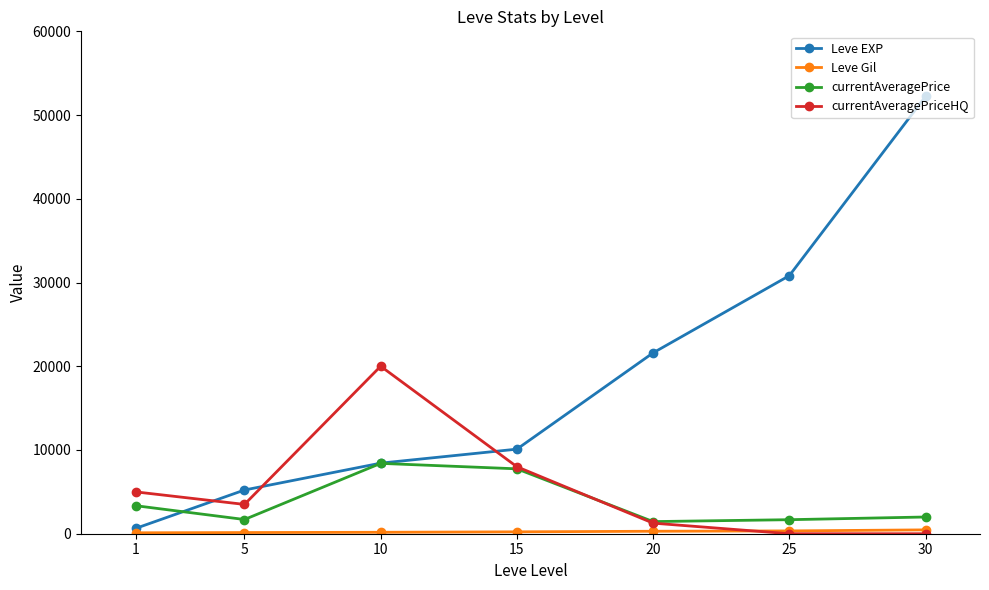

Between 5 and 30, which series saw the biggest shift?

Leve EXP